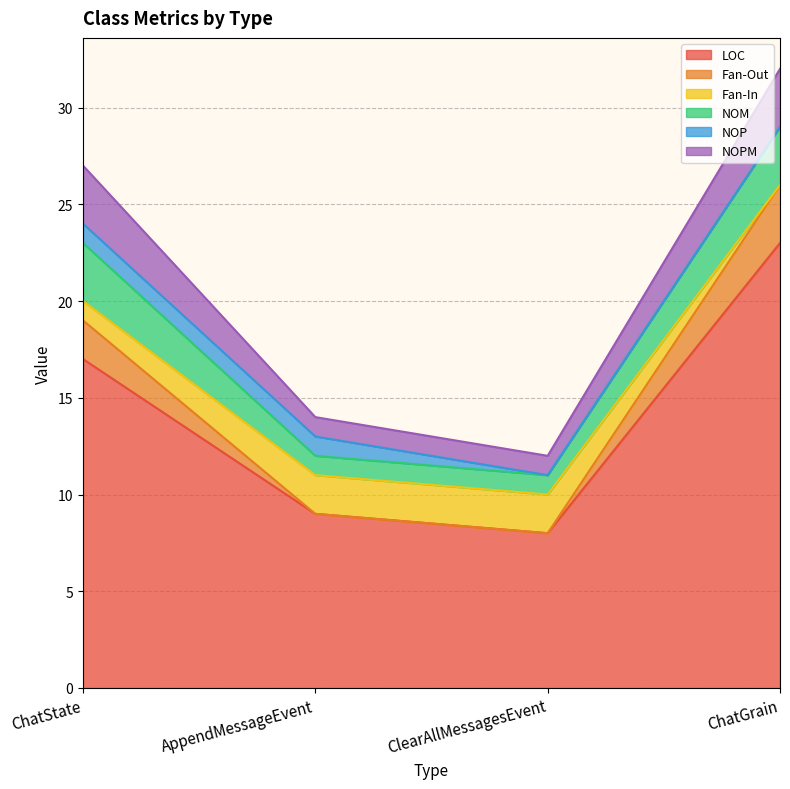

True or false: LOC and Fan-In intersect in this chart.

False